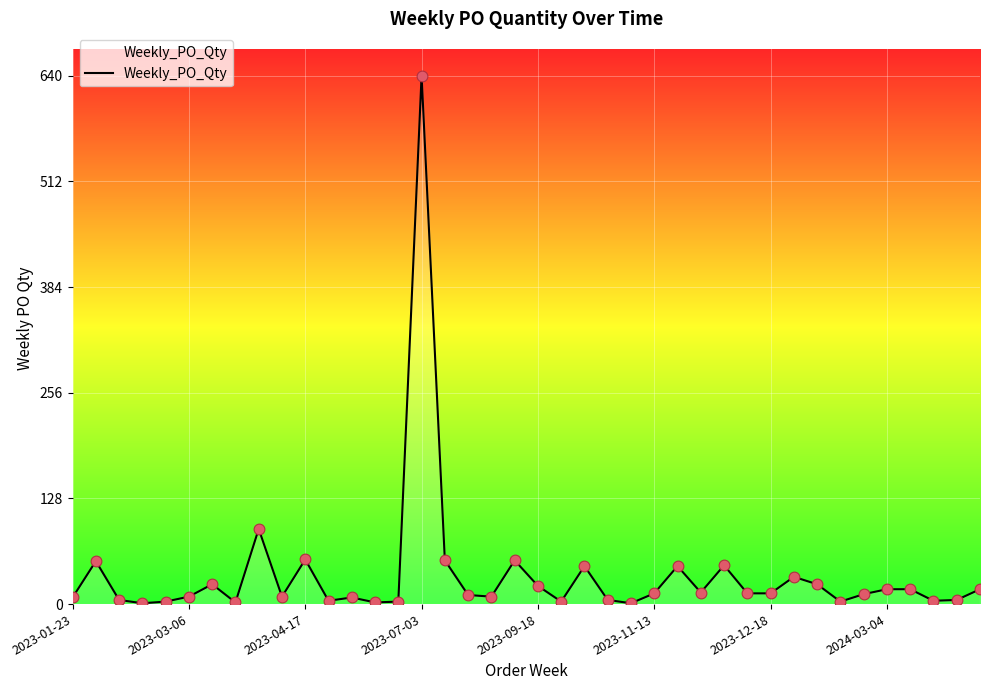

What is the difference between the maximum and minimum values?

639